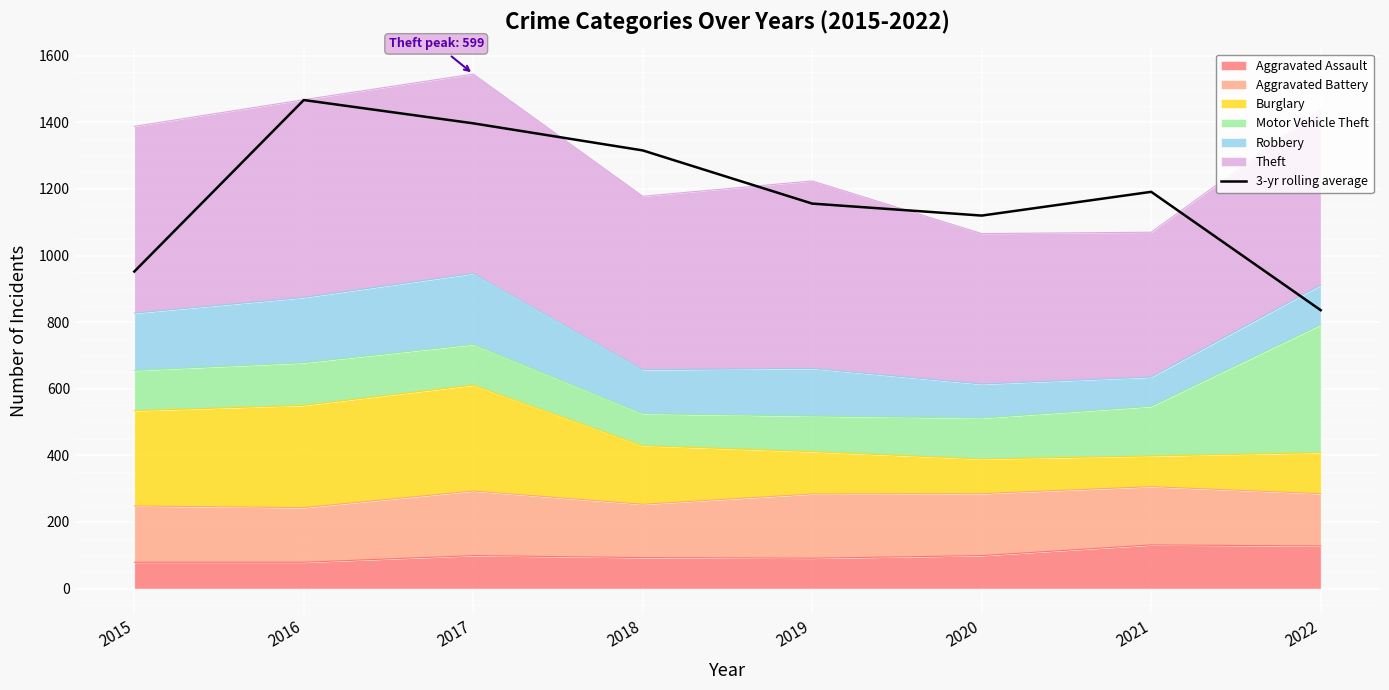

Which label corresponds to the largest value in the chart?

2016